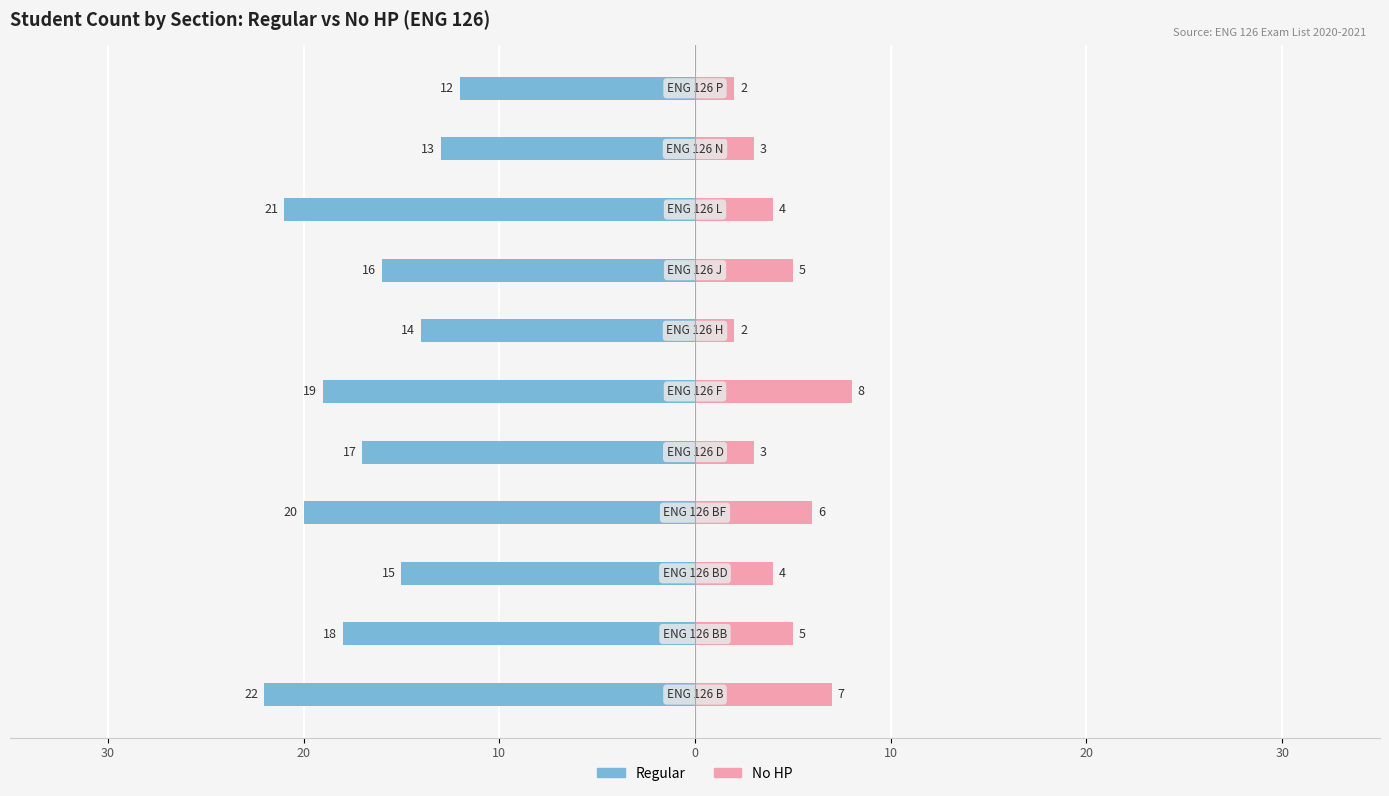

True or false: Regular has a value of -19 at 30.

False